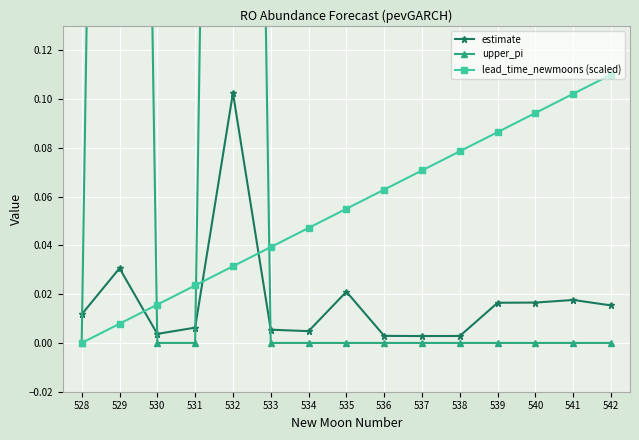

What are all the series names shown in the legend?

estimate, upper_pi, lead_time_newmoons (scaled)